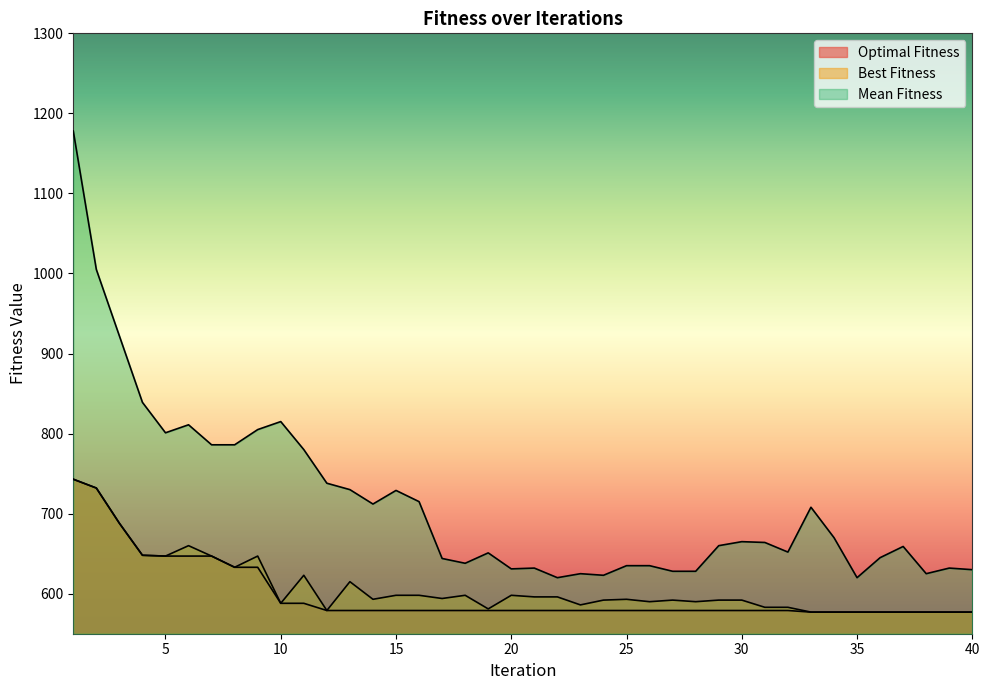

What is the difference between the maximum and minimum values in the Optimal Fitness series?

166